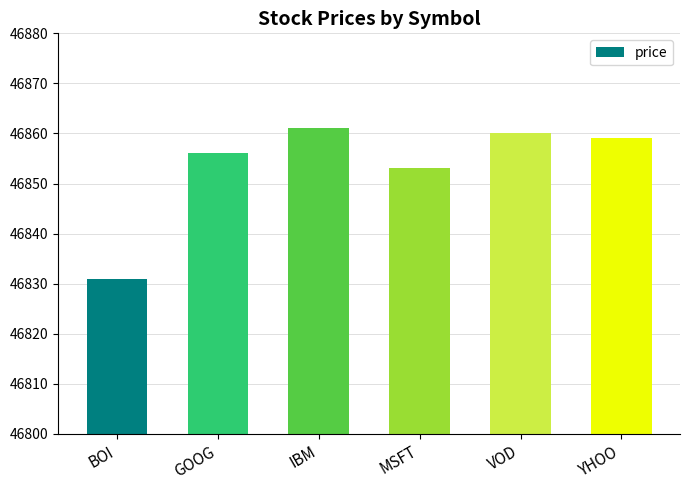

Between YHOO and BOI, which is larger?

YHOO